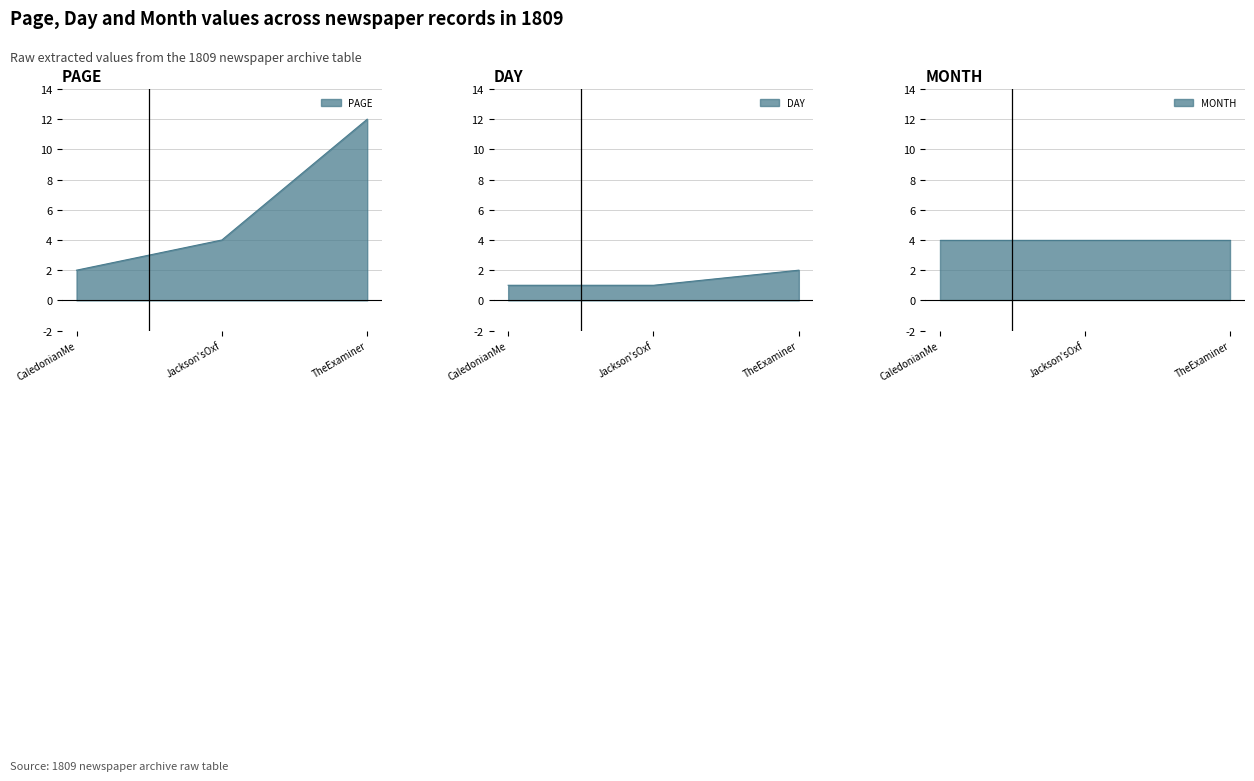

At how many categories does at least one series exceed 9?

1